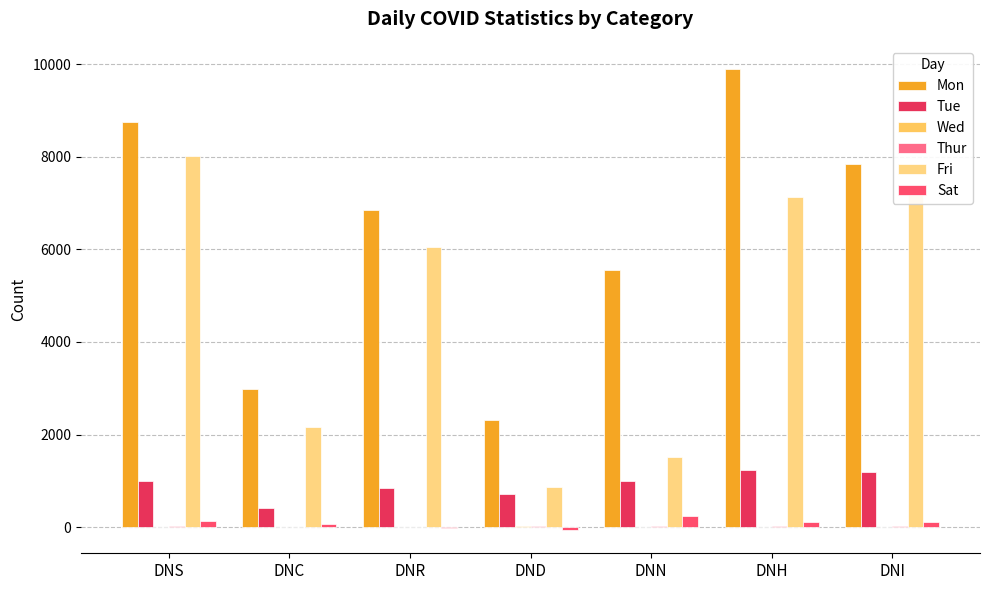

True or false: Wed has a value of 1 at DNH.

True